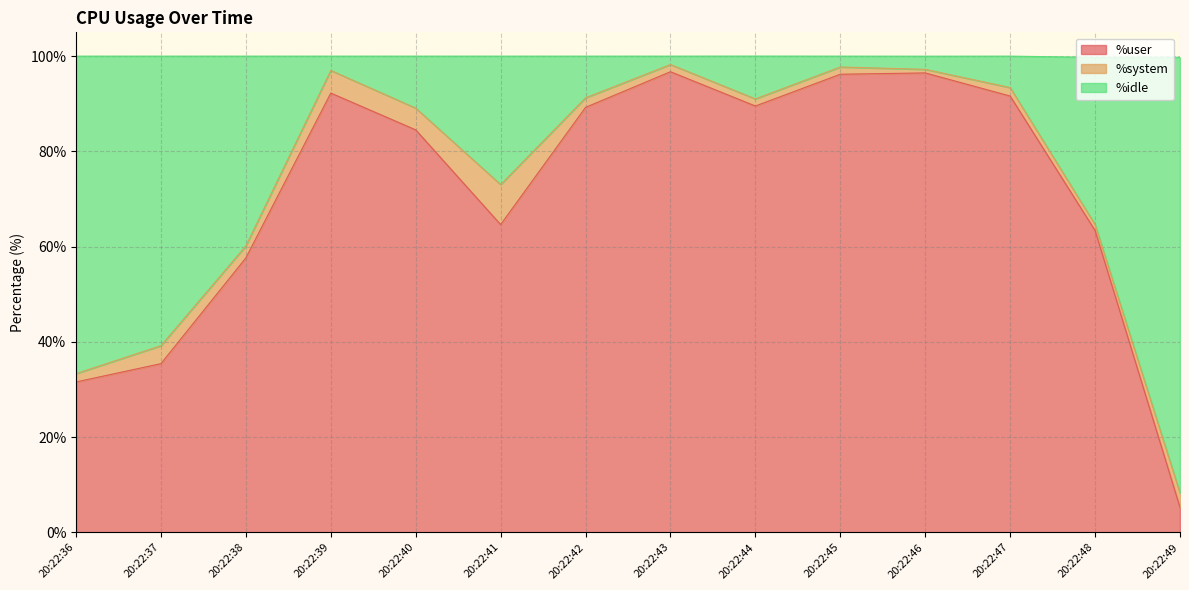

How many data points does each series have?

14